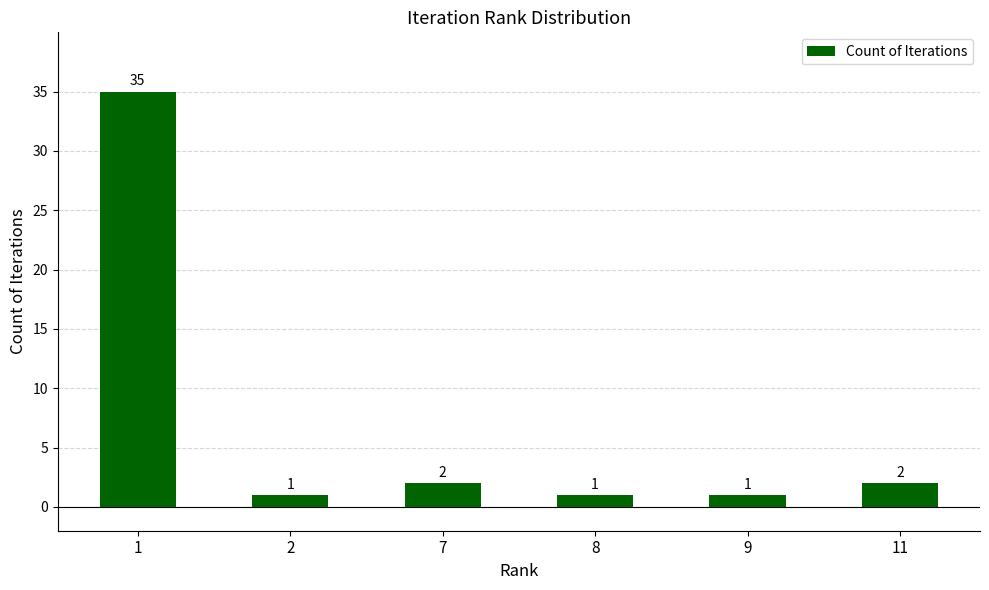

What is the maximum value shown in the chart?

35